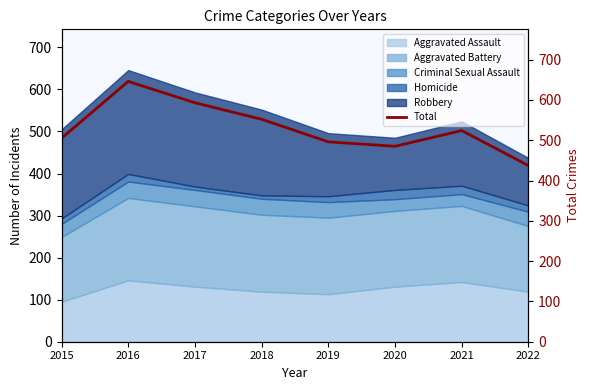

What is the average value?

530